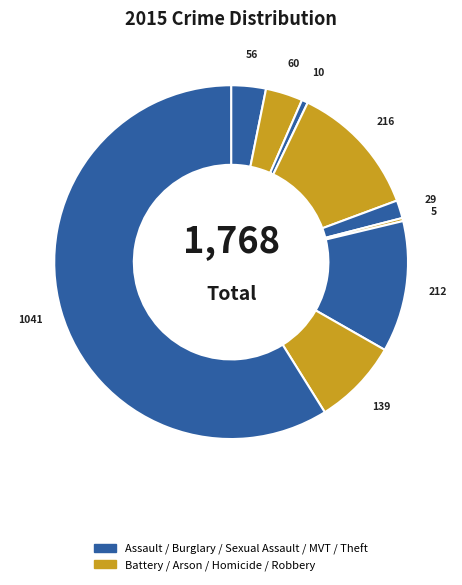

How many segments does this pie chart have?

9